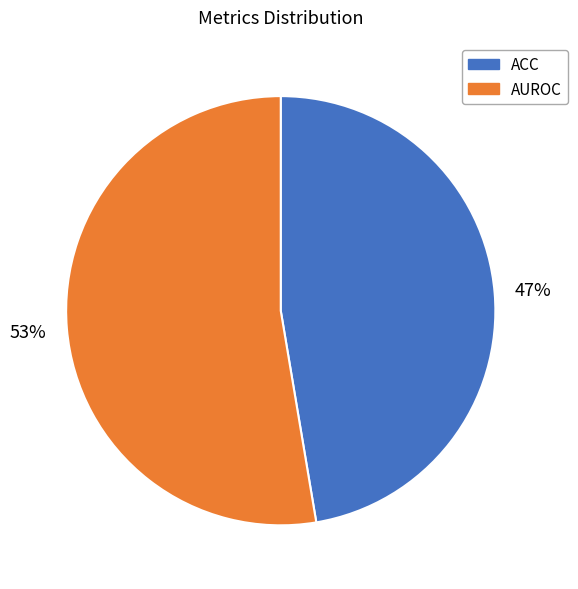

Does any single category account for the majority?

Yes